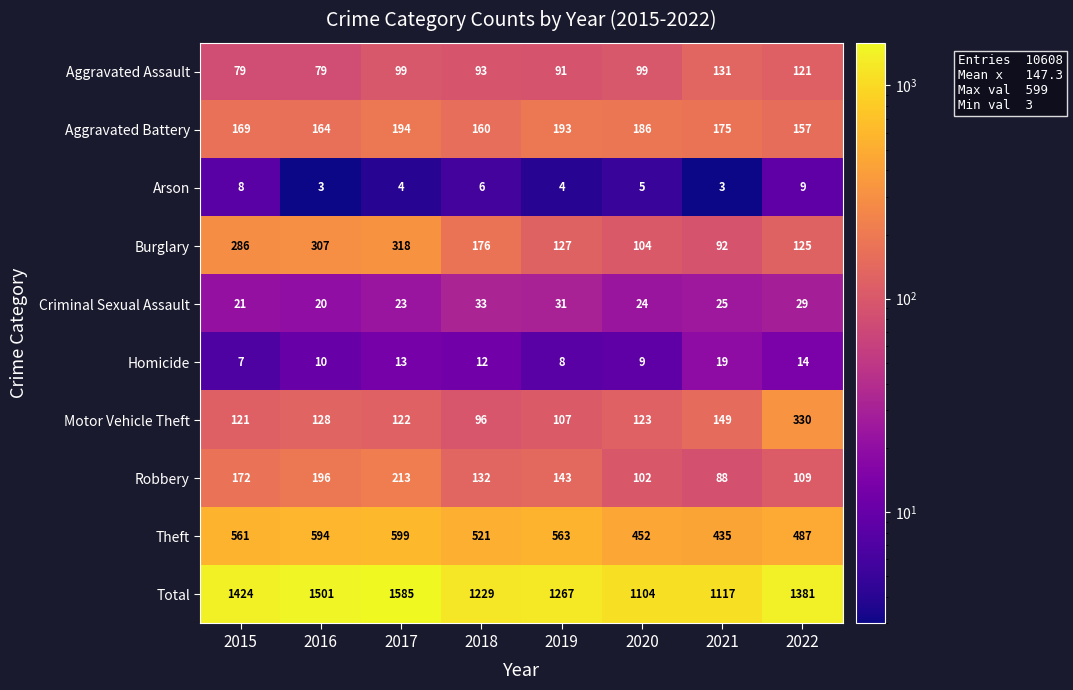

Rank the series by their maximum value, from lowest to highest.

Arson, Homicide, Criminal Sexual Assault, Aggravated Assault, Aggravated Battery, Robbery, Burglary, Motor Vehicle Theft, Theft, Total